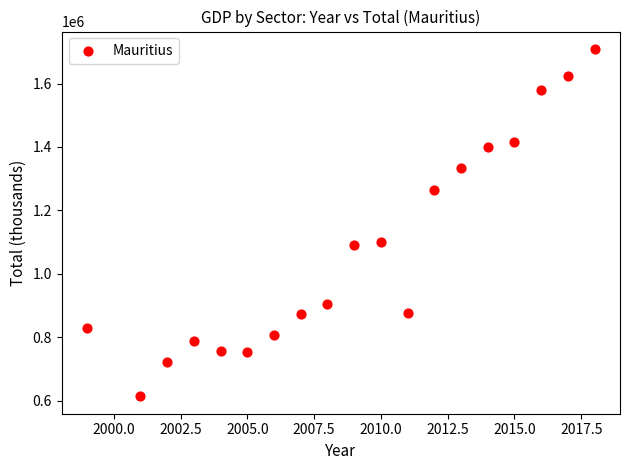

What is the range of X values (max minus min)?

19.0